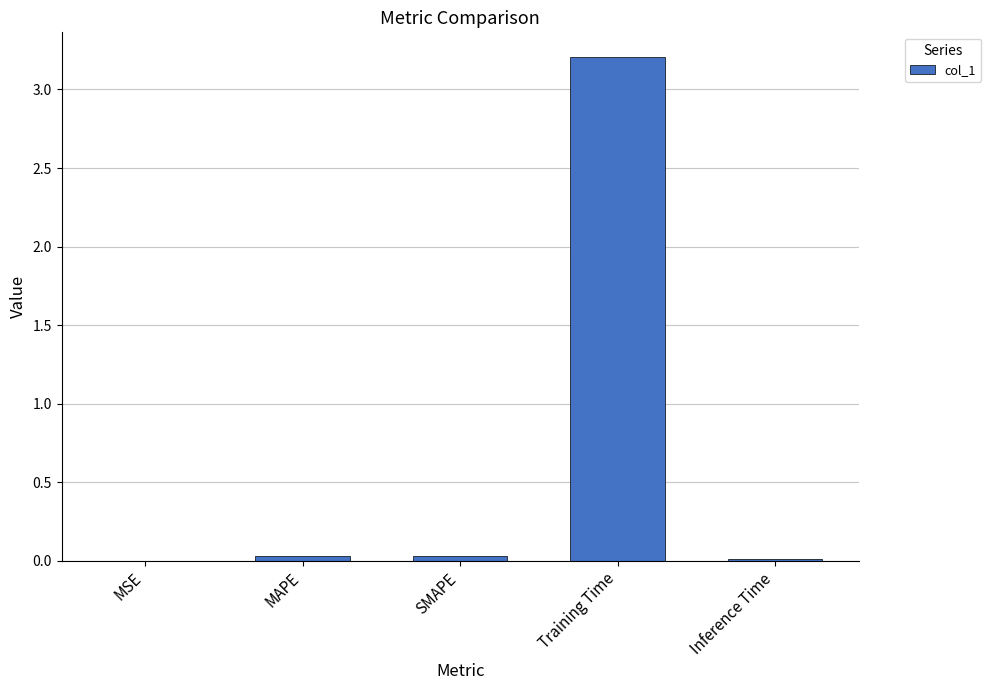

Which has a higher value, Training Time or MSE?

Training Time